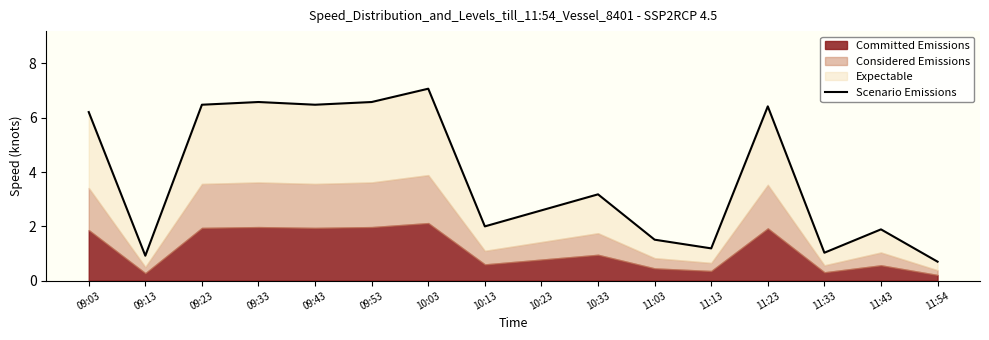

Rank the categories by value from highest to lowest.

10:03, 09:33, 09:53, 09:23, 09:43, 11:23, 09:03, 10:33, 10:23, 10:13, 11:43, 11:03, 11:13, 11:33, 09:13, 11:54